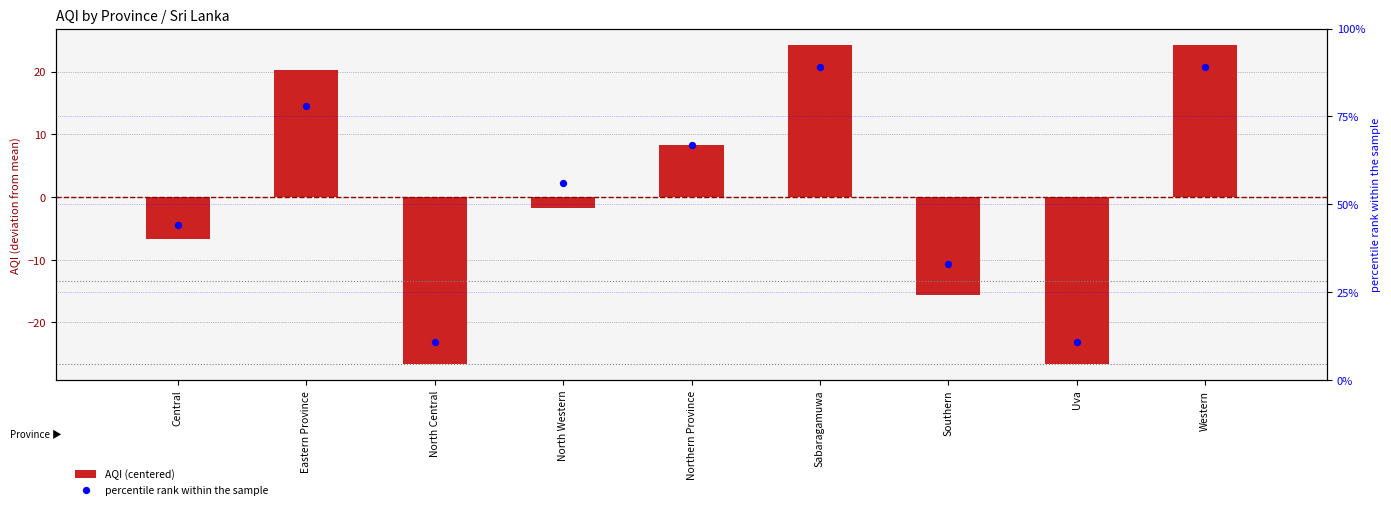

Which series reaches the minimum Y coordinate?

AQI (centered)